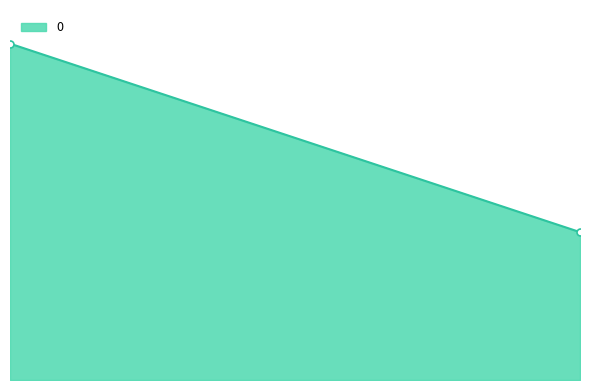

What is the average value?

24930